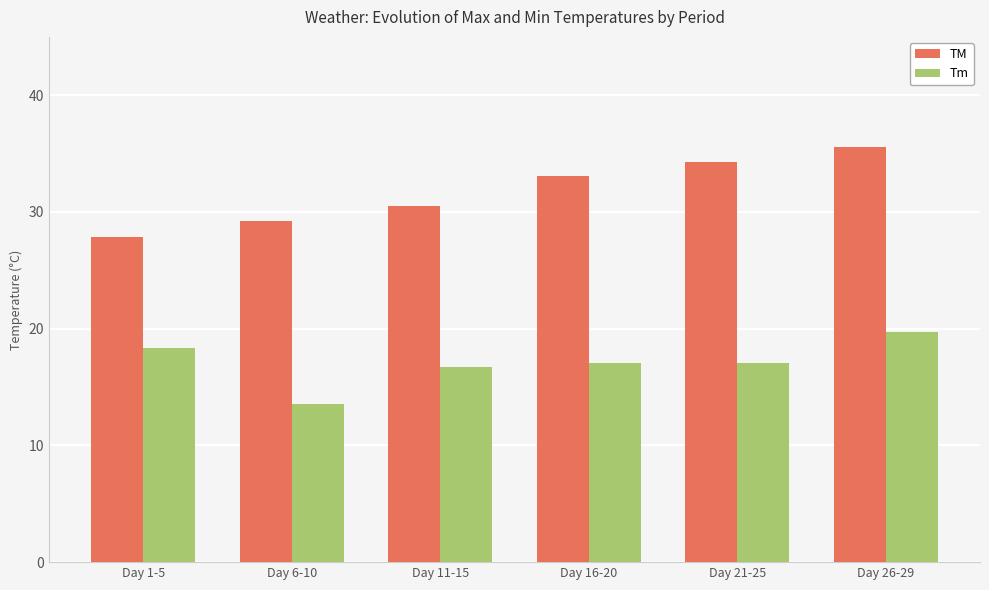

The value of TM at Day 6-10 is 41.7. True or false?

False